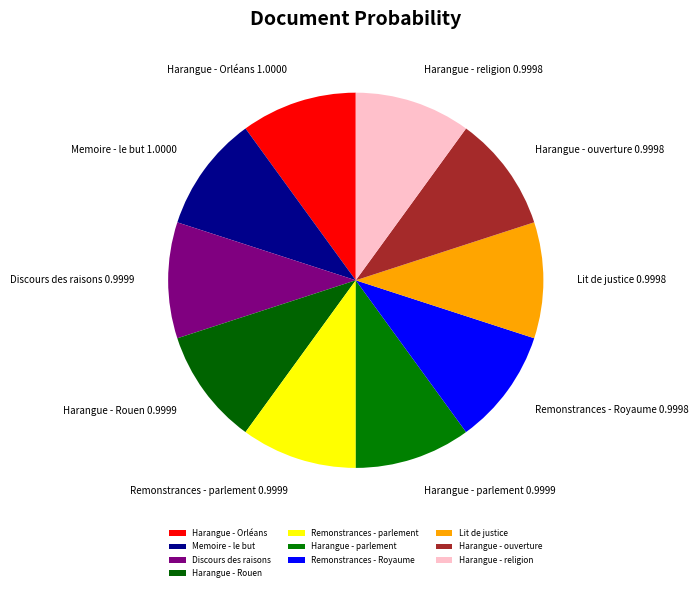

How many slices are in this pie chart?

10